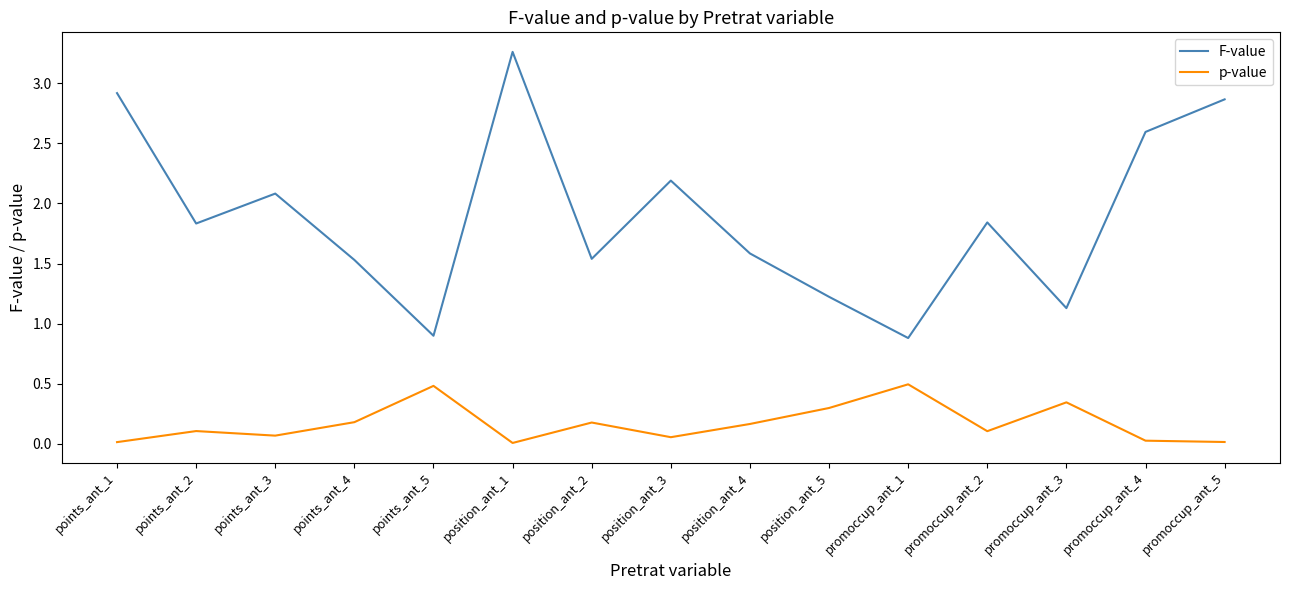

True or false: F-value has more than 2 interior local peaks.

True